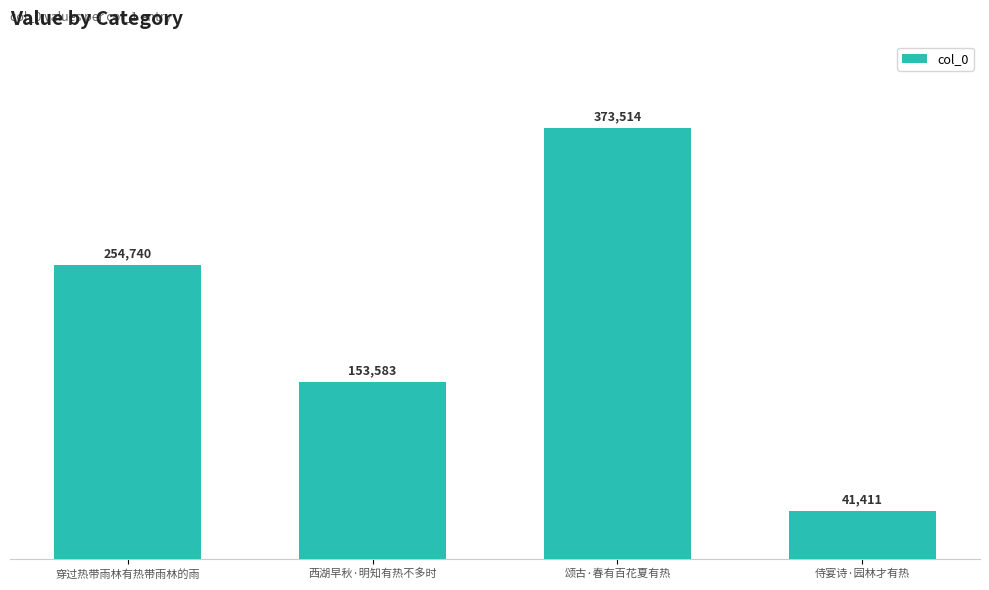

What is the average value?

205812